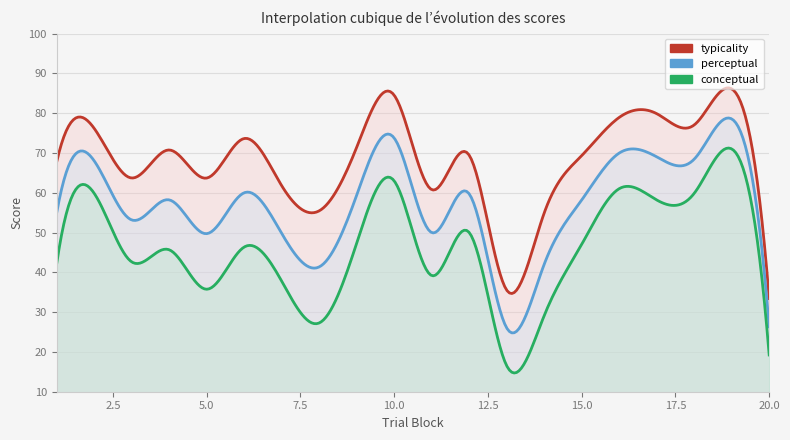

Which series has the largest total across all categories?

typicality